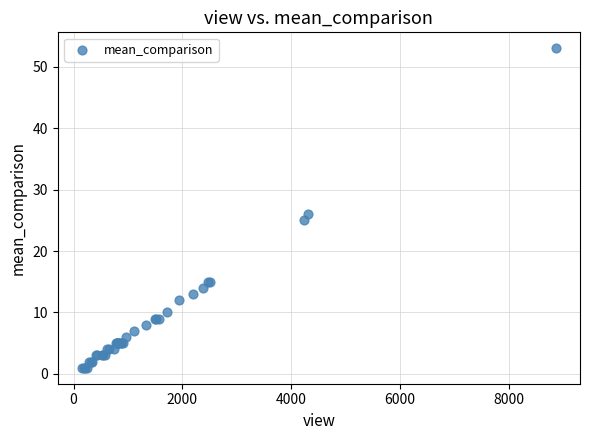

What Y value in the scatter plot is closest to 27?

26